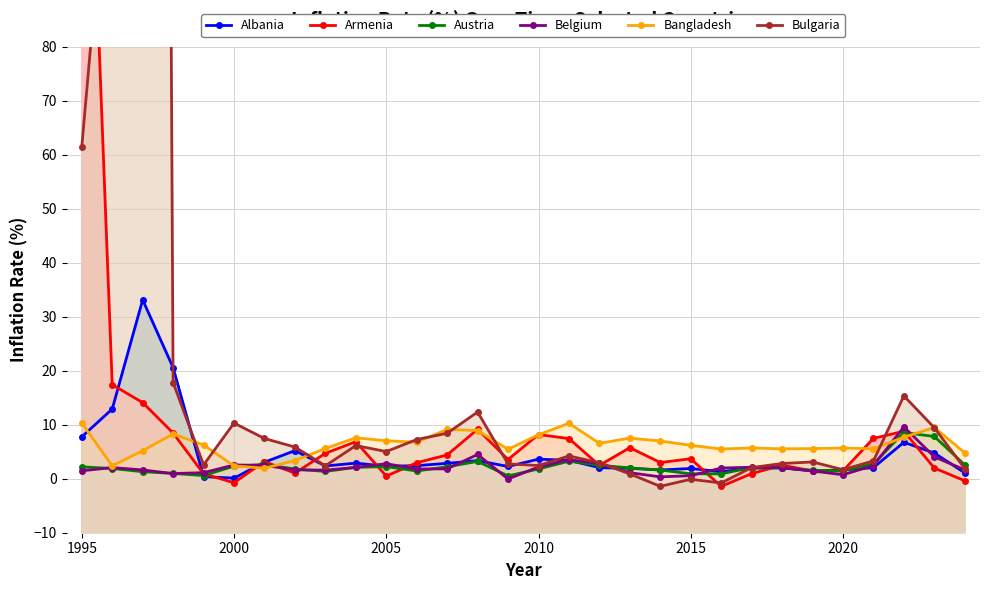

At which label is Bulgaria closest to 518?

1995